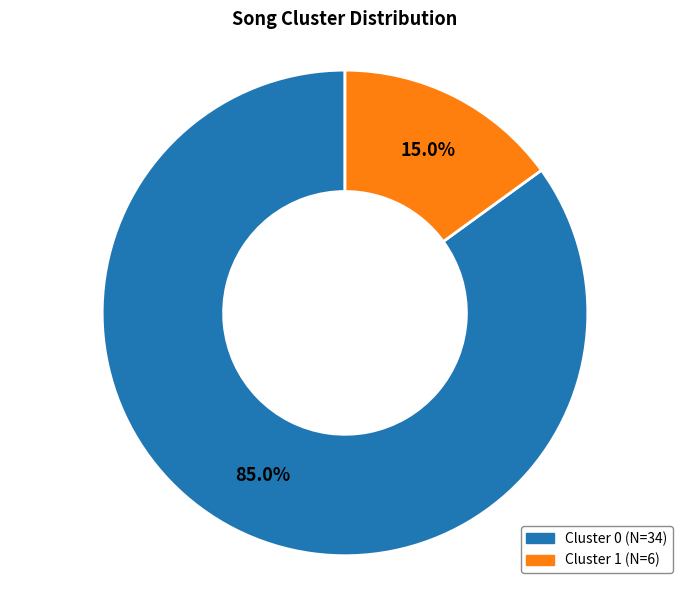

What percentage is the Cluster 0 slice, to the nearest percent?

85%